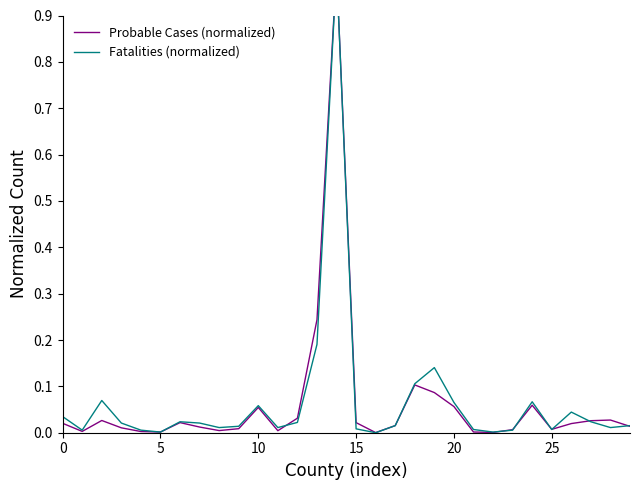

At which label is Fatalities closest to 0?

16